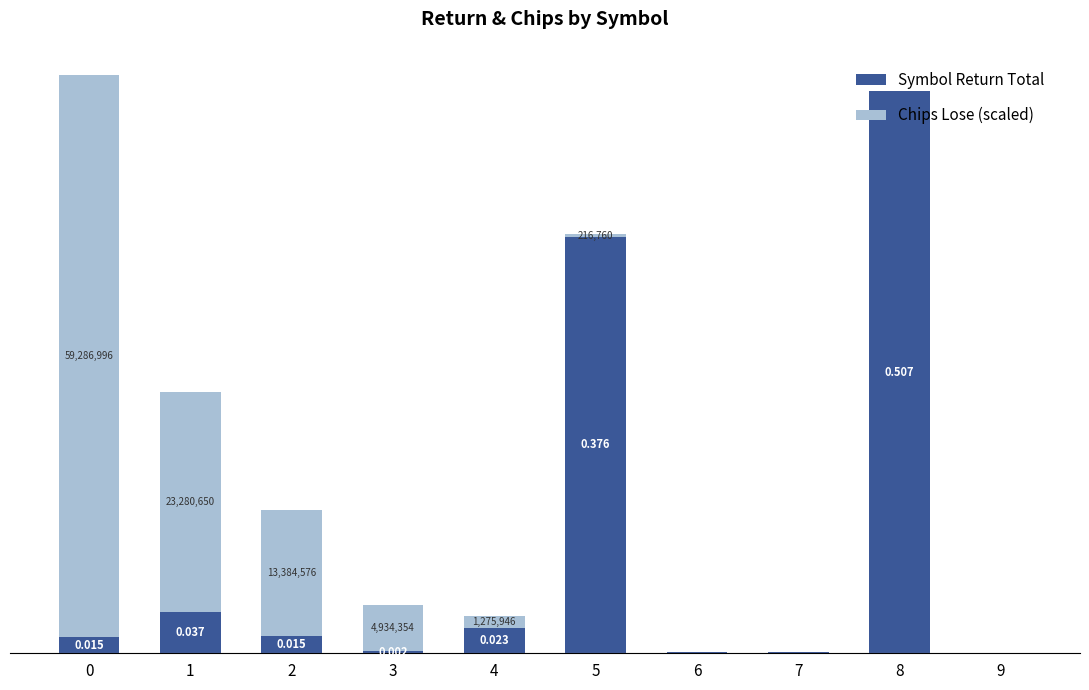

The value of Chips Lose (scaled) at 5 is 0.0. True or false?

True